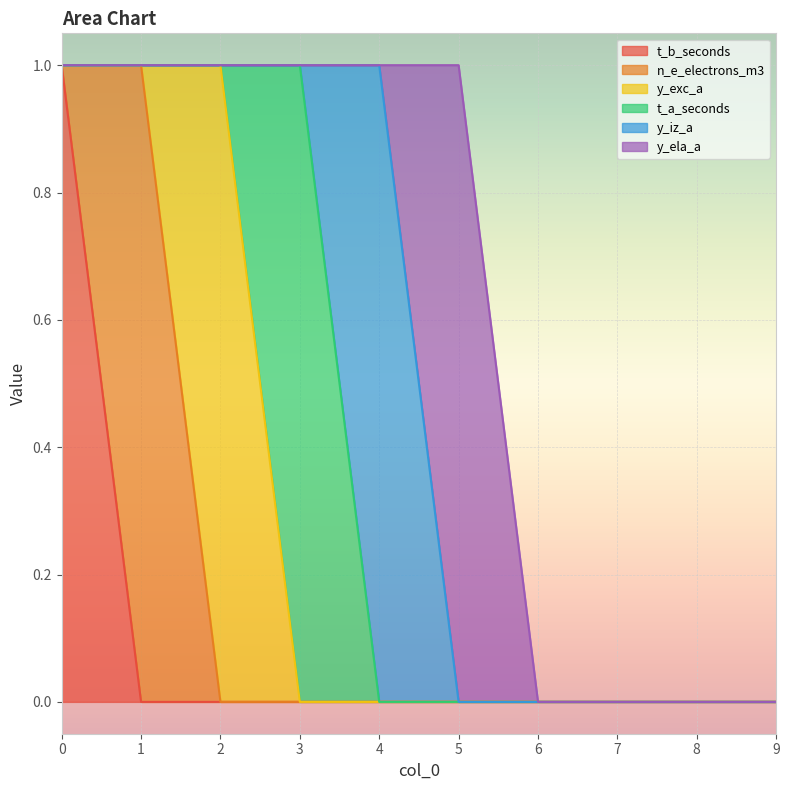

Rank the series at 9 from lowest to highest value.

t_b_seconds, n_e_electrons_m3, y_exc_a, t_a_seconds, y_iz_a, y_ela_a